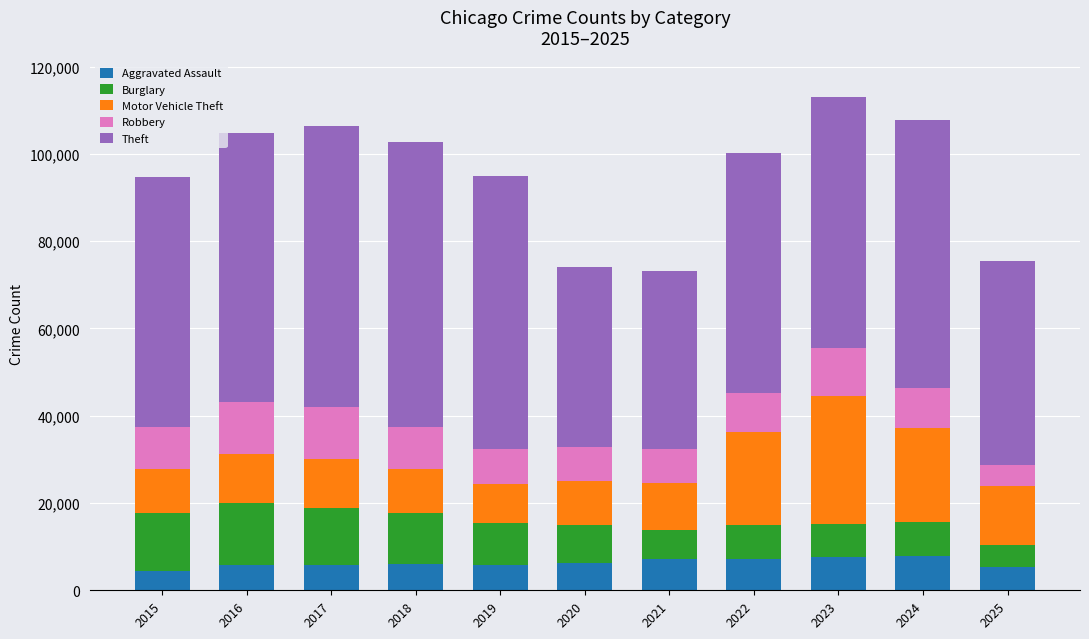

What is the lowest value of the Aggravated Assault series?

4480